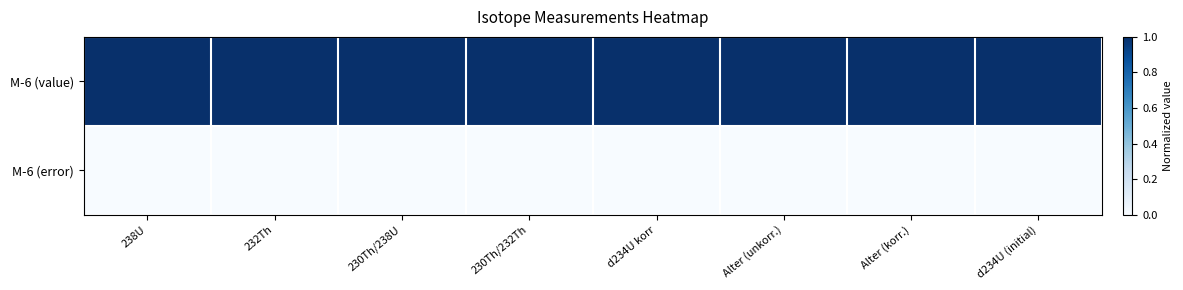

Reading left to right, list all the values displayed in this chart.

M-6 (value): 238U=1	232Th=1	230Th/238U=1	230Th/232Th=1	d234U korr=1	Alter (unkorr.)=1	Alter (korr.)=1	d234U (initial)=1
M-6 (error): 238U=0	232Th=0	230Th/238U=0	230Th/232Th=0	d234U korr=0	Alter (unkorr.)=0	Alter (korr.)=0	d234U (initial)=0